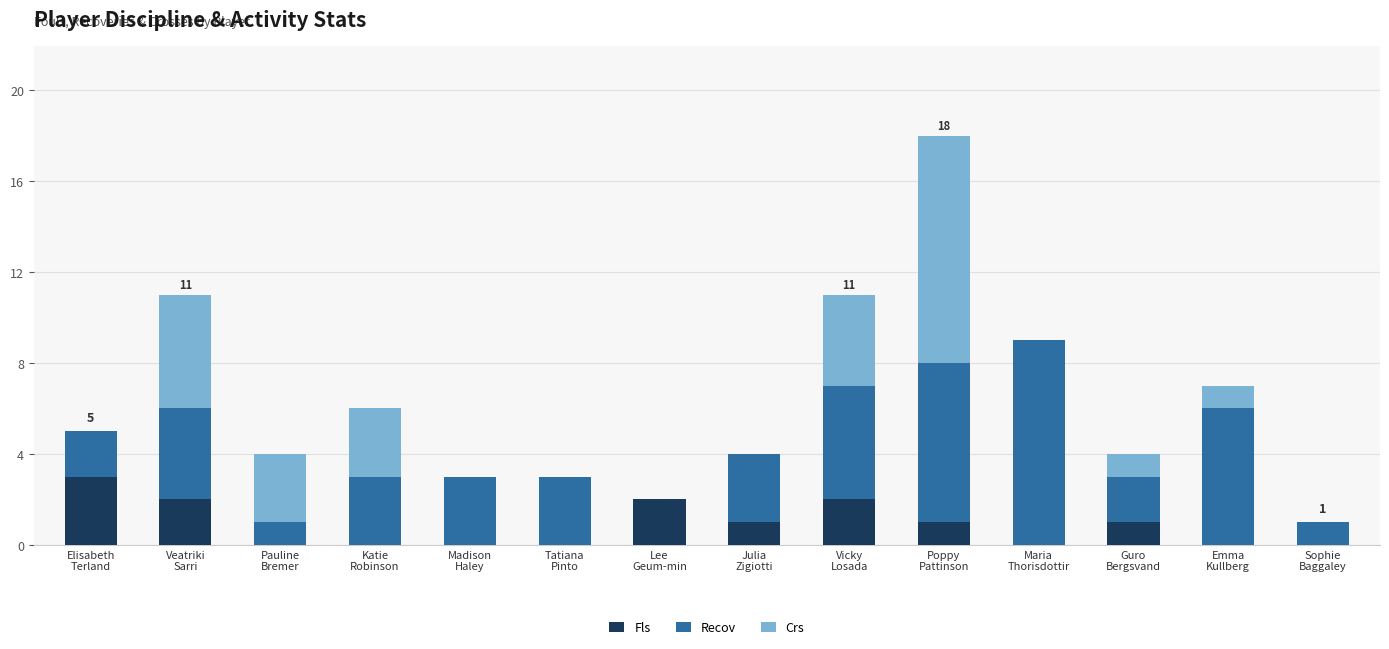

What is the sum of all Fls values?

12